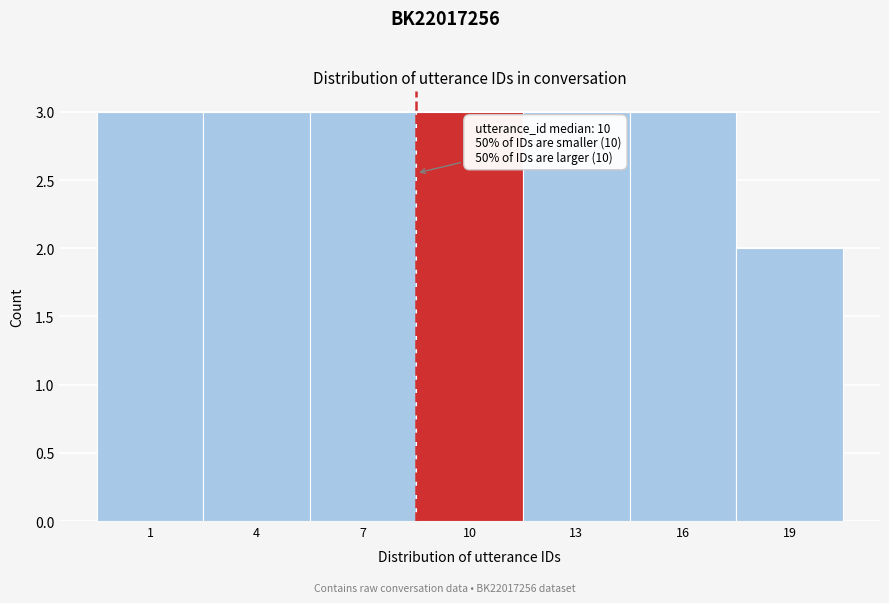

Reading right to left, transcribe all the data shown in this chart.

19=2	16=3	13=3	10=3	7=3	4=3	1=3